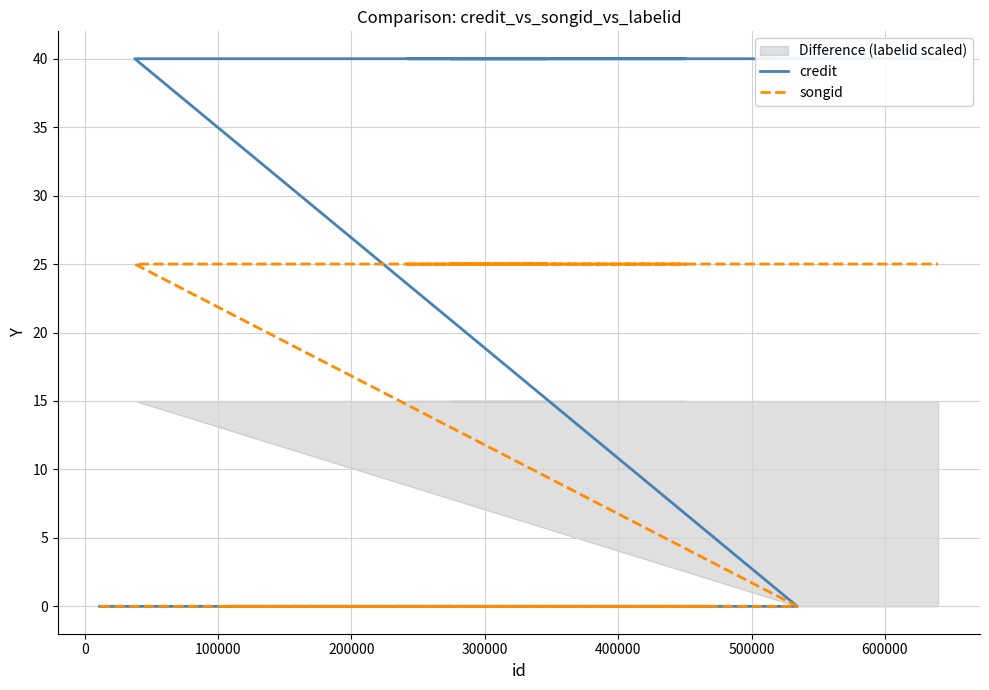

True or false: songid has more than 0 points higher than both neighbors.

False